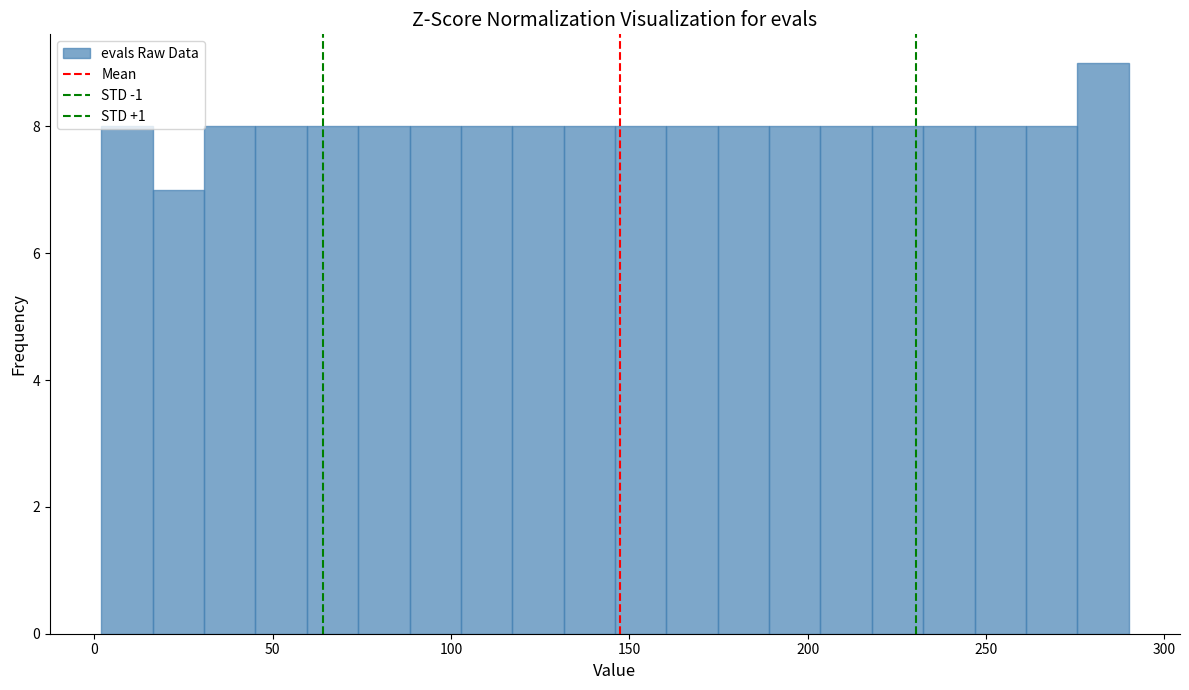

Around what value on the x-axis is the tallest bar? Give the approximate position of its centre, as read against the axis.

285